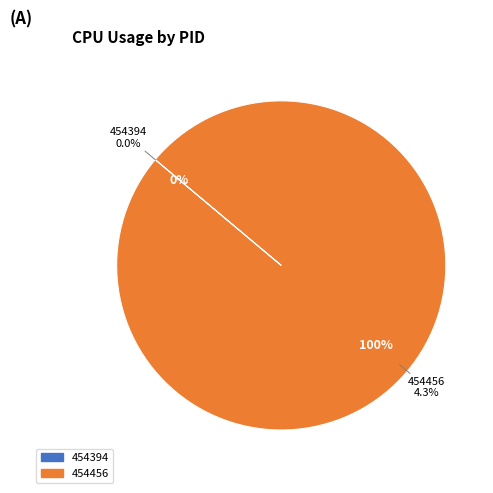

How many segments does this pie chart have?

2